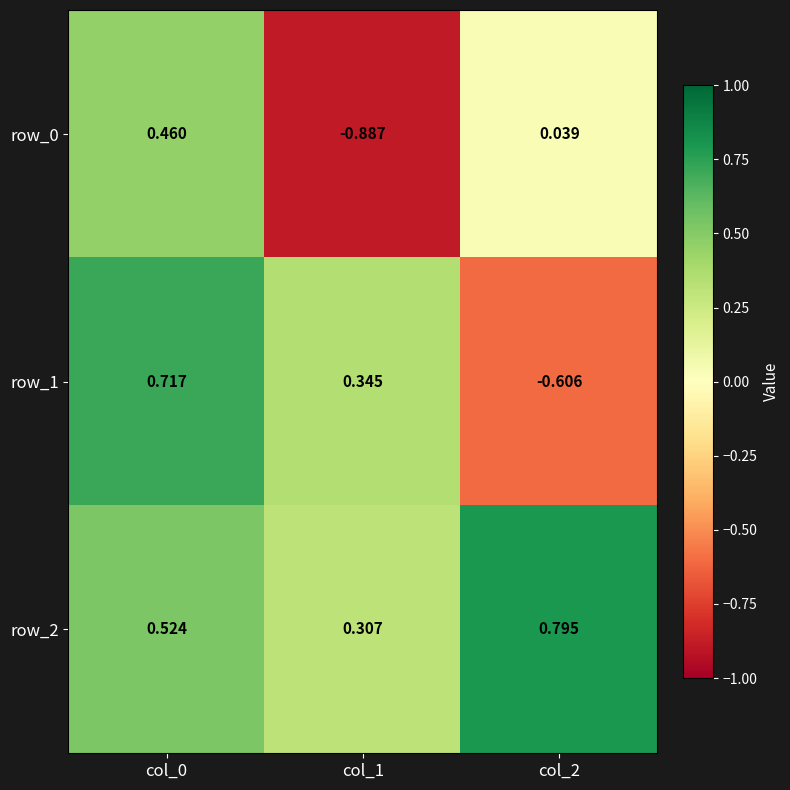

What is the total value across all series at col_2?

0.2